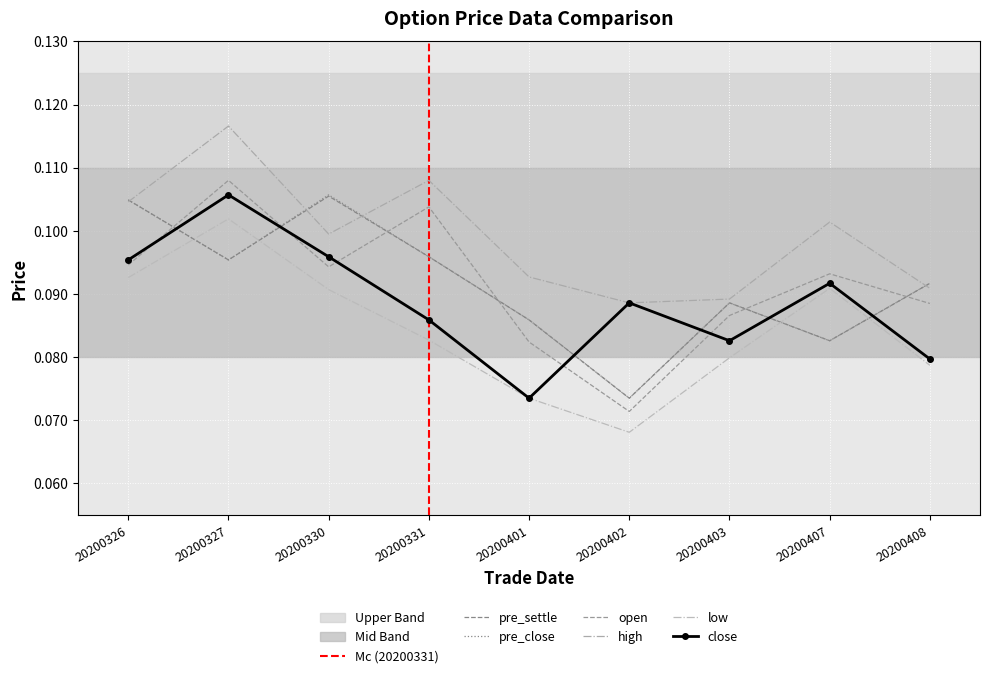

At which category does low reach its first local valley?

20200402